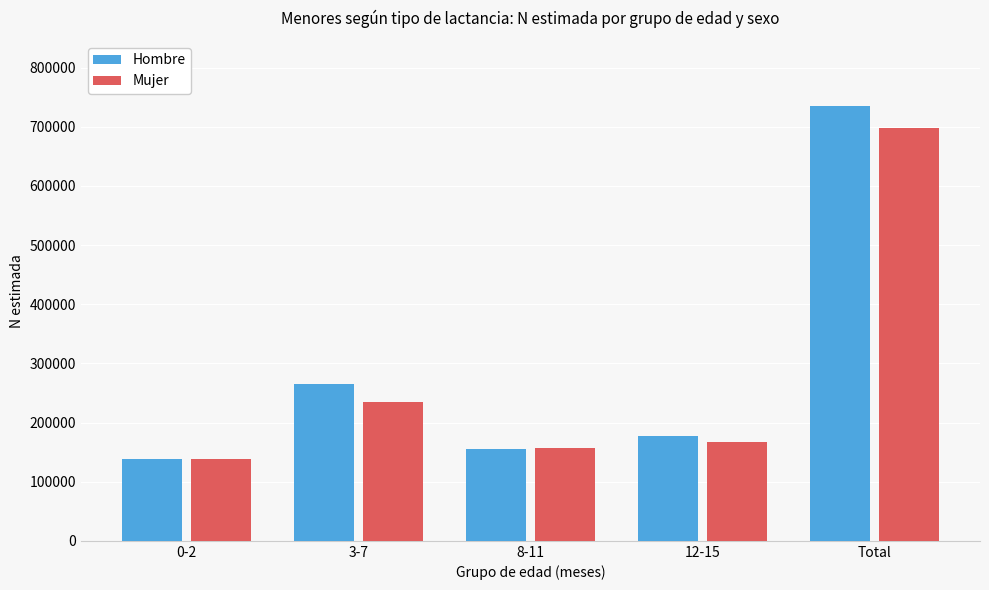

True or false: Mujer has a value of 1005579 at Total.

False